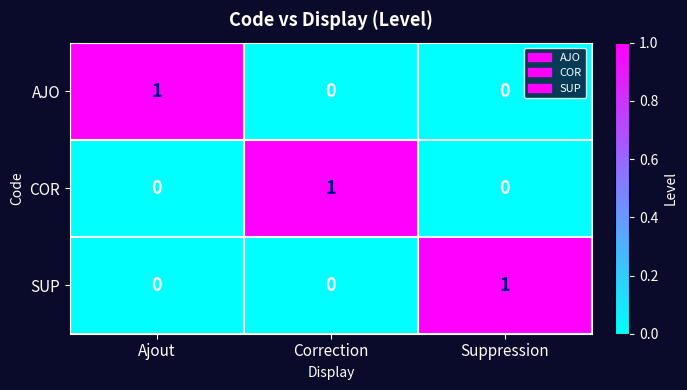

Is it true that COR equals 0 at Ajout?

True